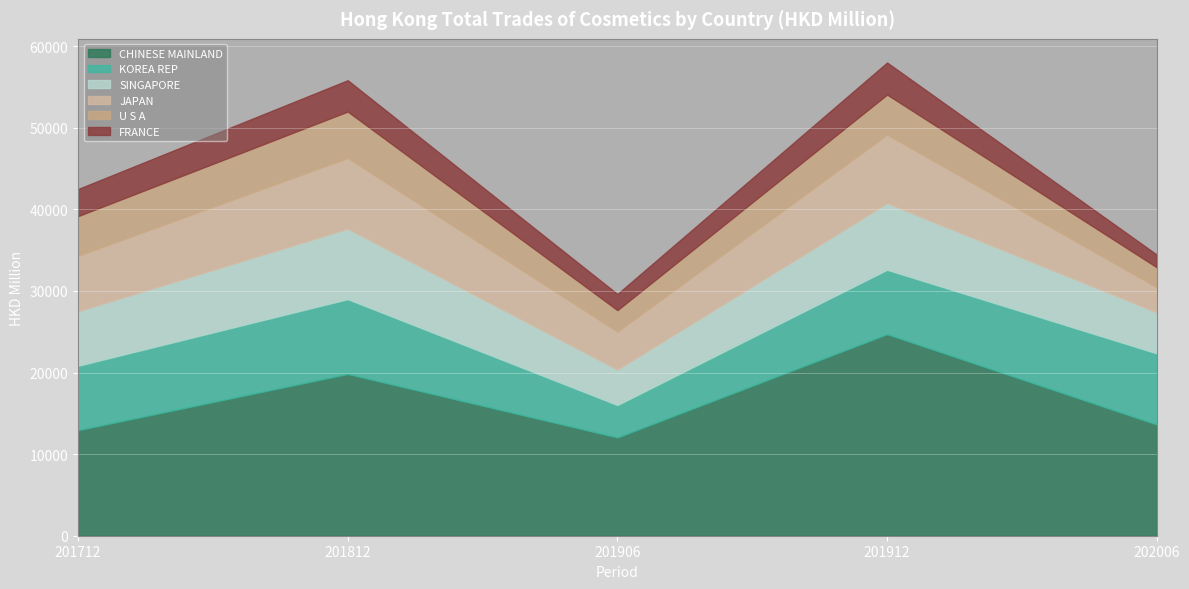

At how many categories does at least one series exceed 21363?

1